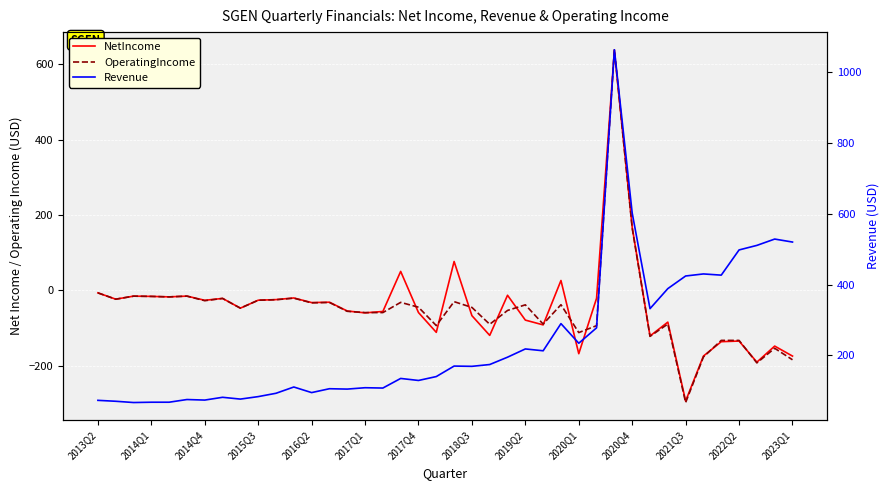

What is the sum of the OperatingIncome values at 28 and 15?

-153.3